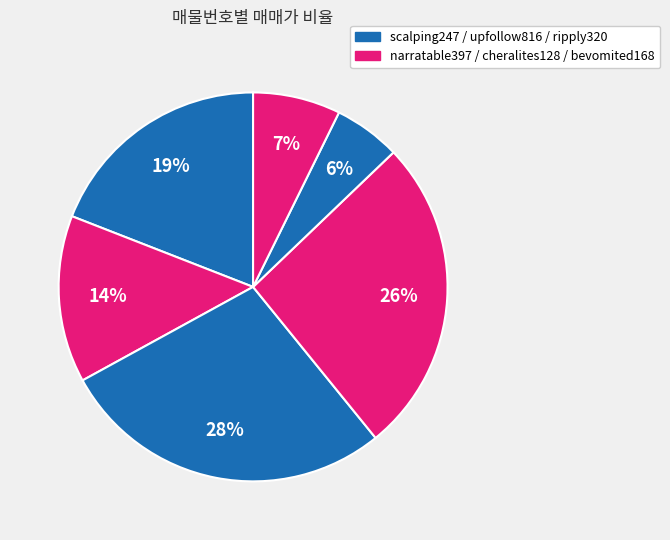

To the nearest percent, what is the difference between the largest and smallest slice percentages?

22%